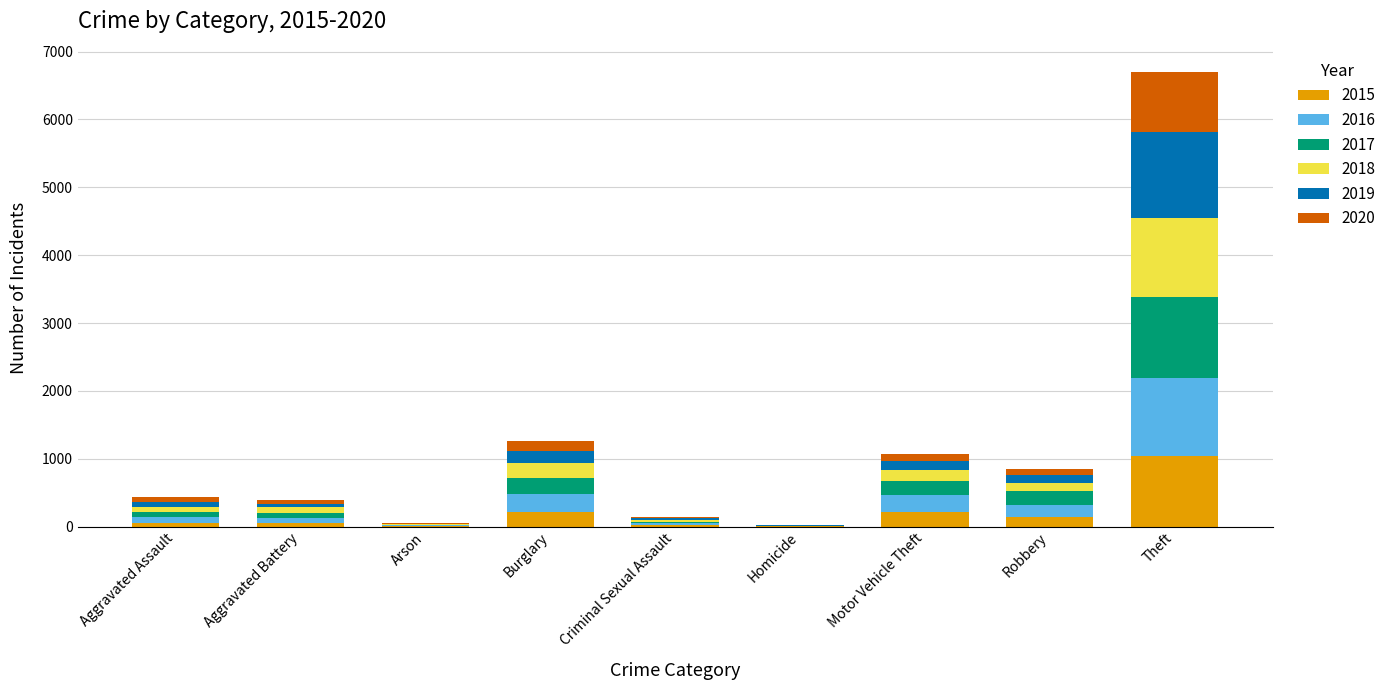

At which label does 2015 reach its peak?

Theft